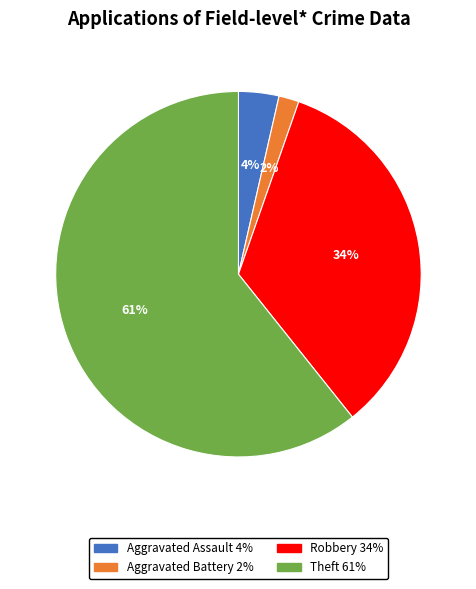

Is there any slice that represents more than half of the pie?

Yes